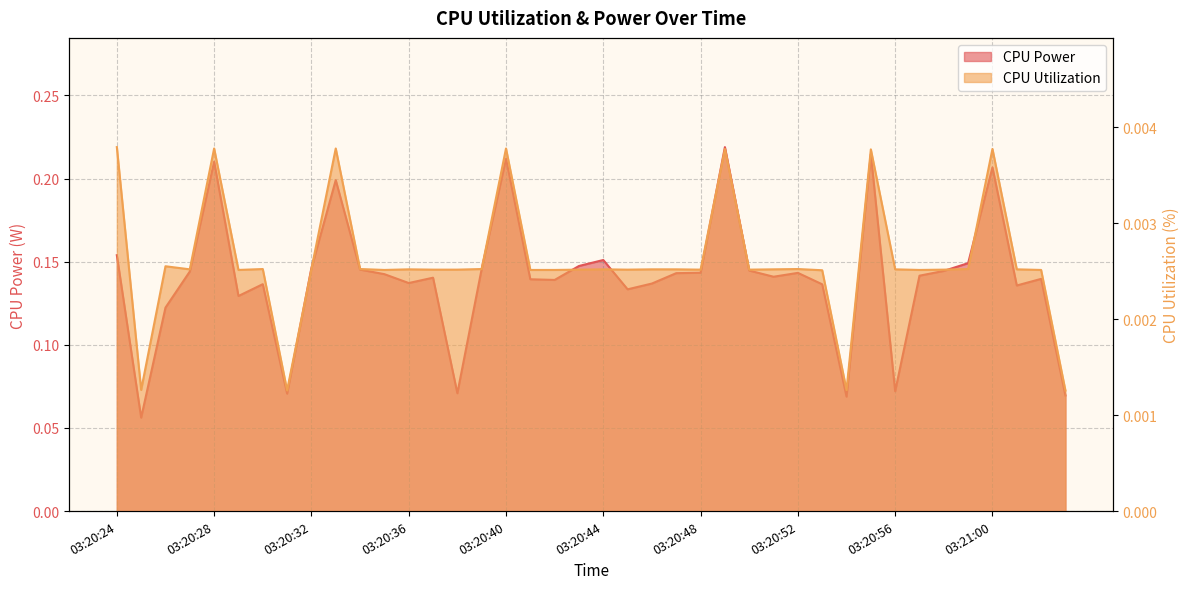

What is the sum of all CPU Power values?

5.6